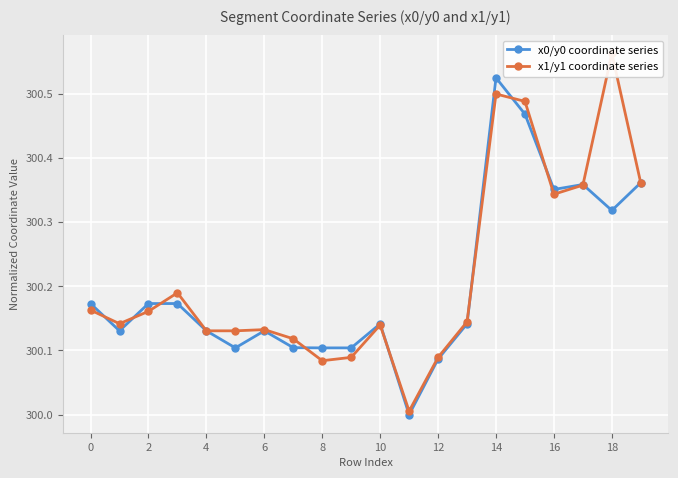

The x0/y0 coordinate series series shows 93.9 at 16. True or false?

False